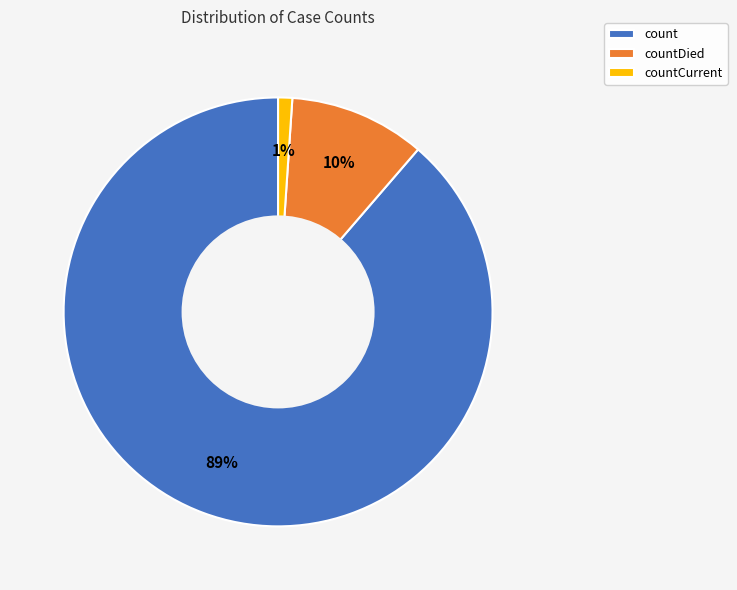

Do countCurrent and count together represent more than half of the pie?

Yes